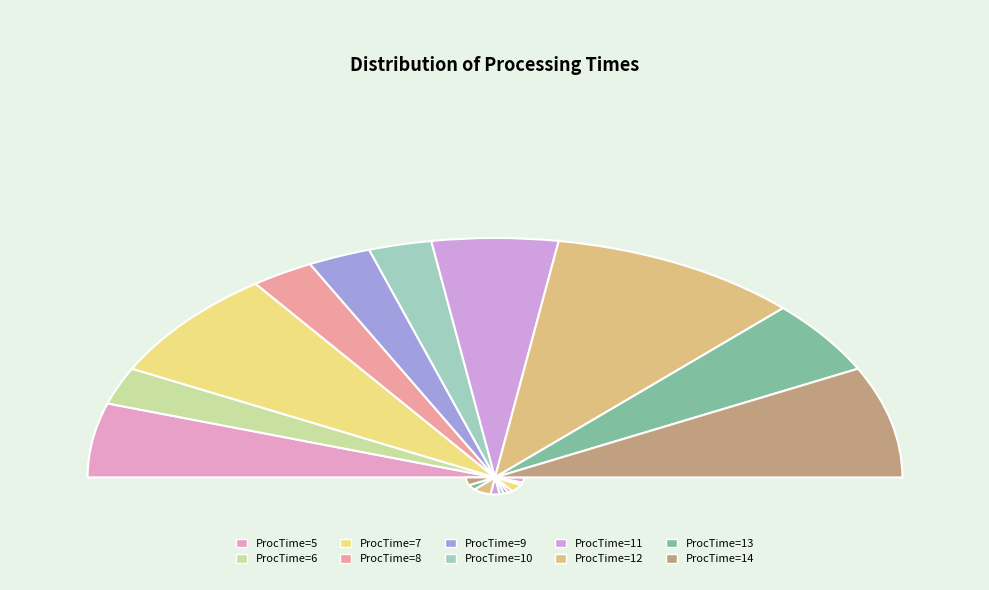

To the nearest percent, what portion does 9 represent?

5%